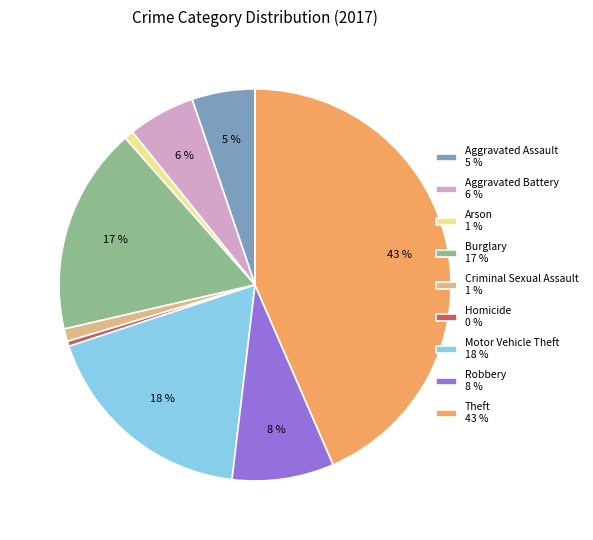

How many segments does this pie chart have?

9